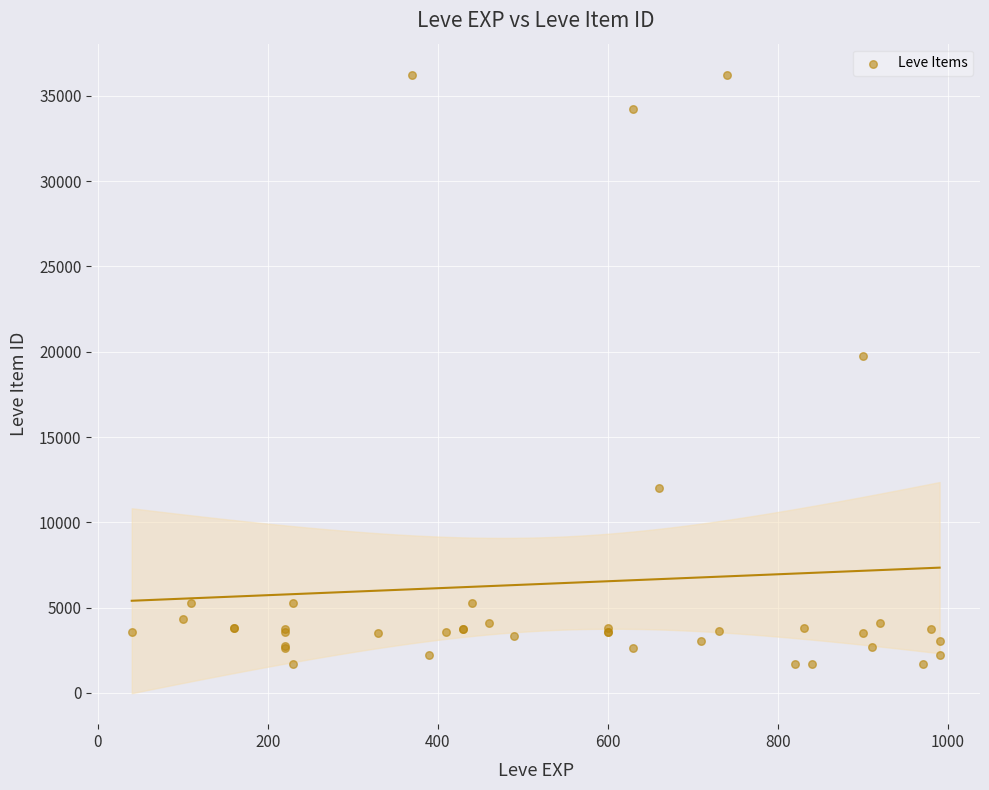

What Y value in the scatter plot is closest to 18967?

19744